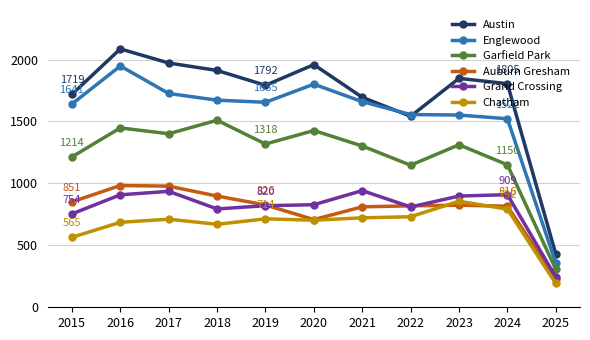

Which category has the lowest value in the Garfield Park series?

2025